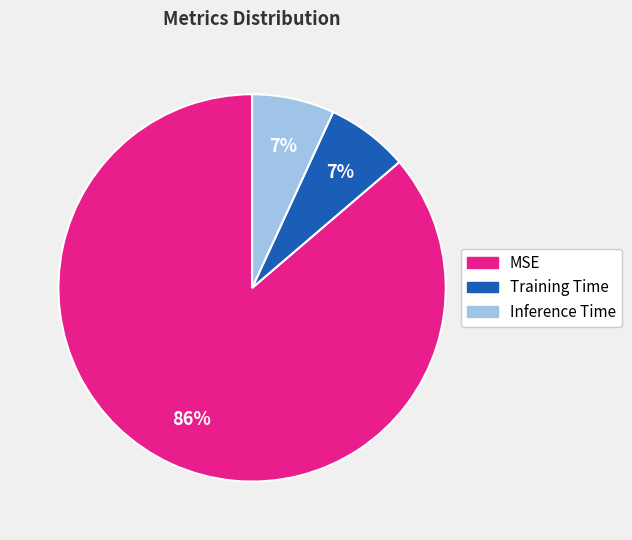

What is the largest slice in the pie chart?

MSE